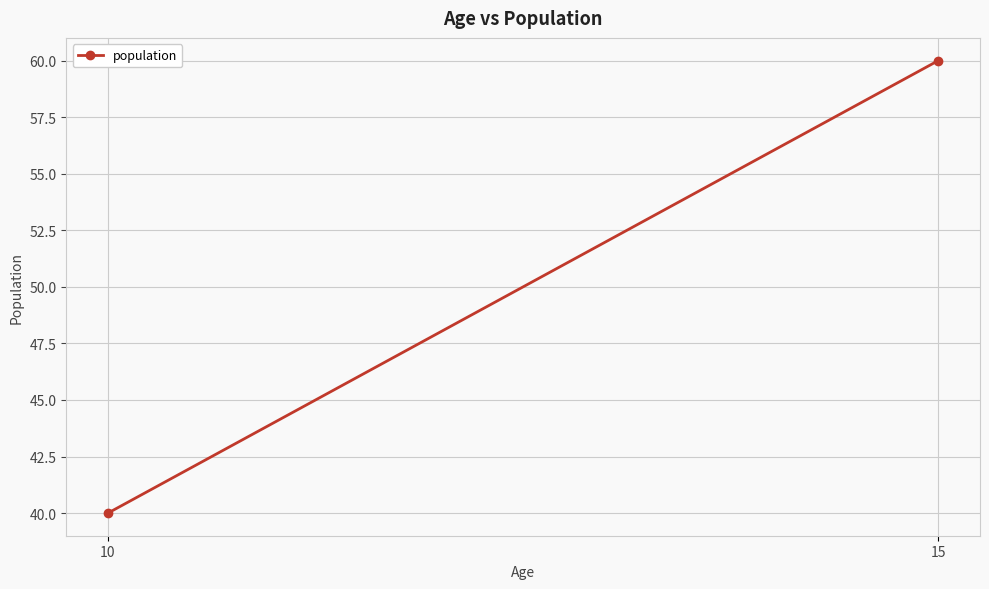

List the labels in order of value, largest first.

15, 10